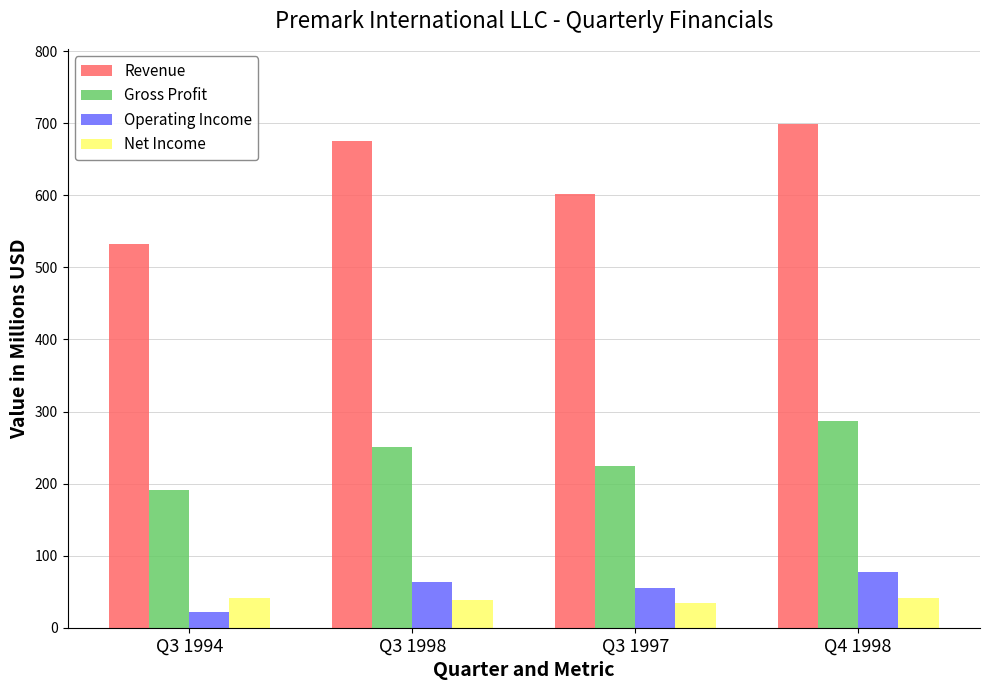

What is the difference between the Gross Profit values at Q3 1997 and Q3 1998?

26.1